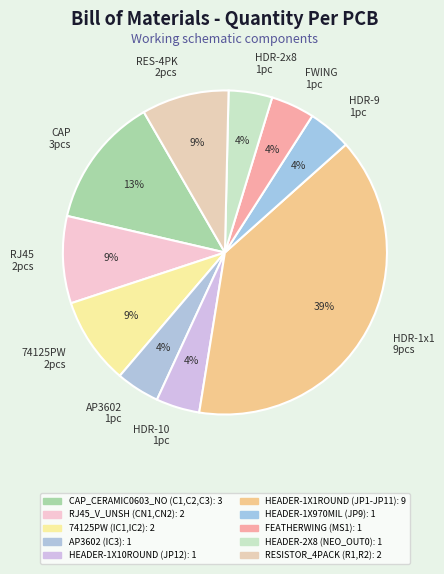

What is the ratio of the value at AP3602 1pc to the value at HDR-2x8 1pc?

1.0